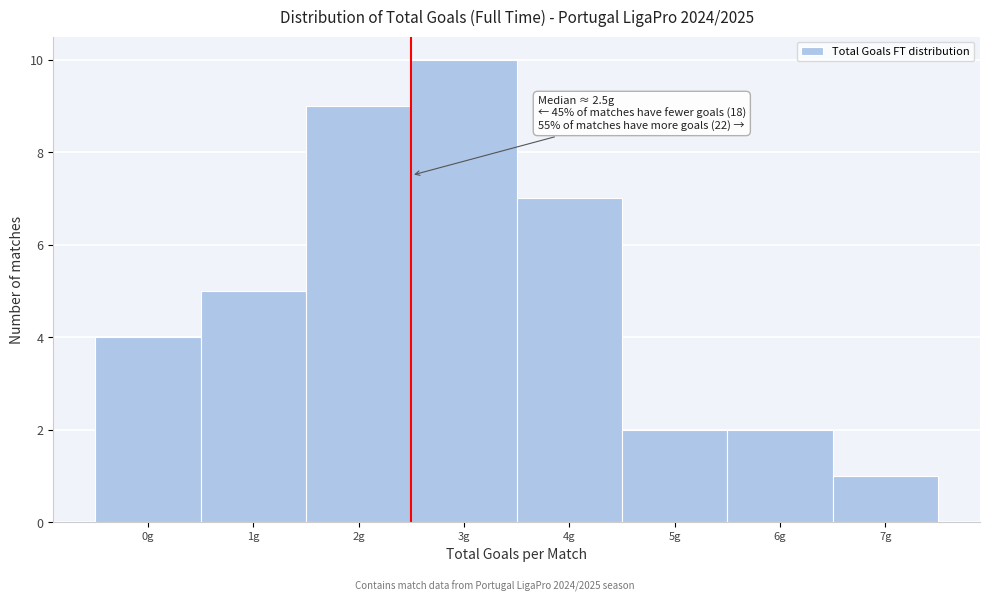

Over which range of the x-axis is the bar tallest?

2.5 to 3.5